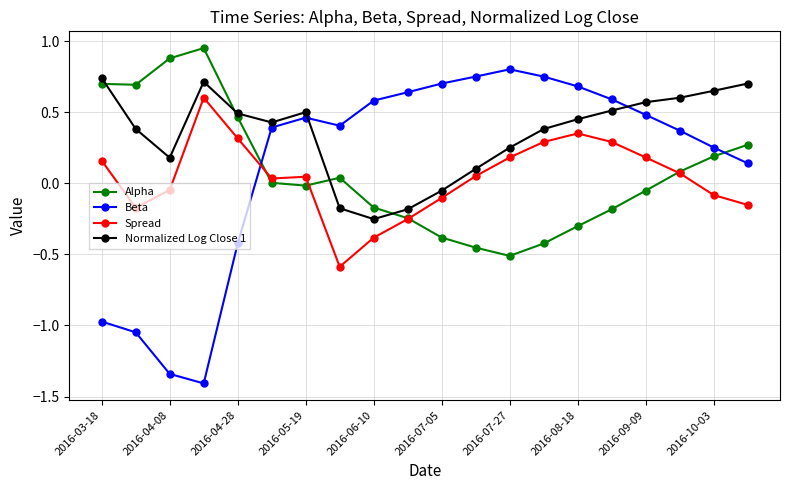

Which series has the widest spread of values?

Beta